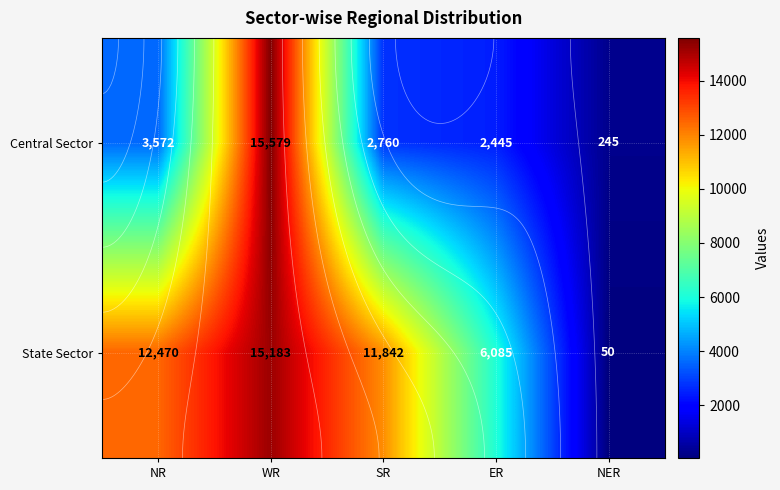

Rank the series by their maximum value, from lowest to highest.

State Sector, Central Sector